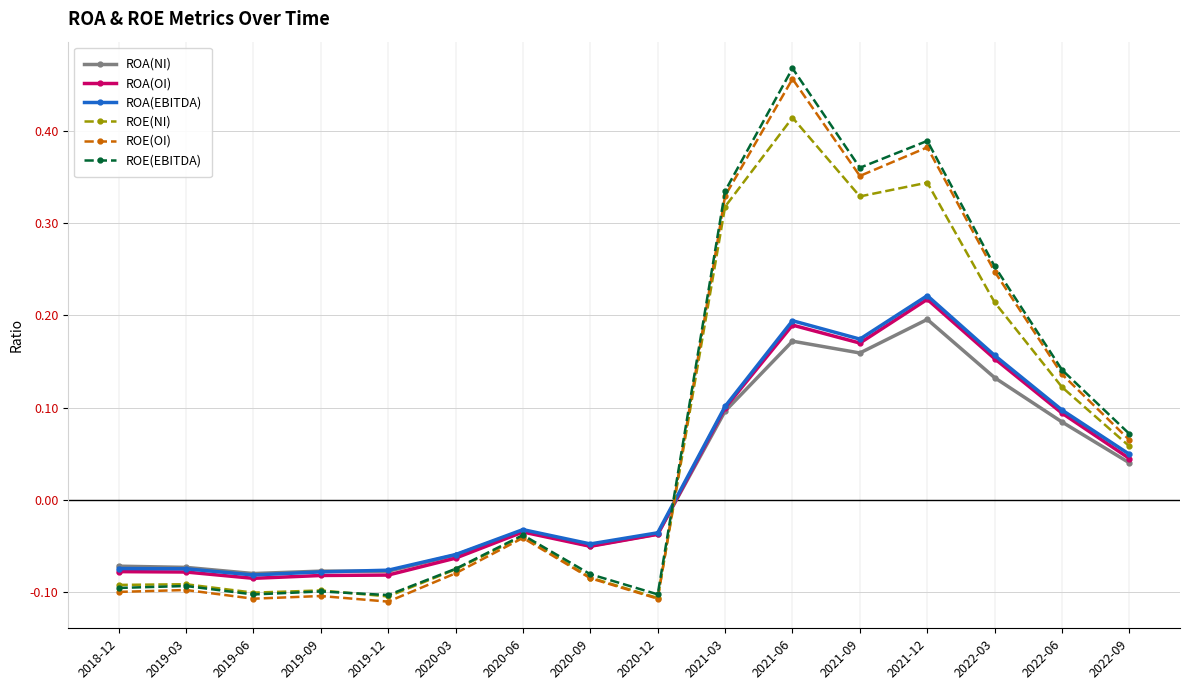

True or false: ROA(OI) has more than 0 points higher than both neighbors.

True